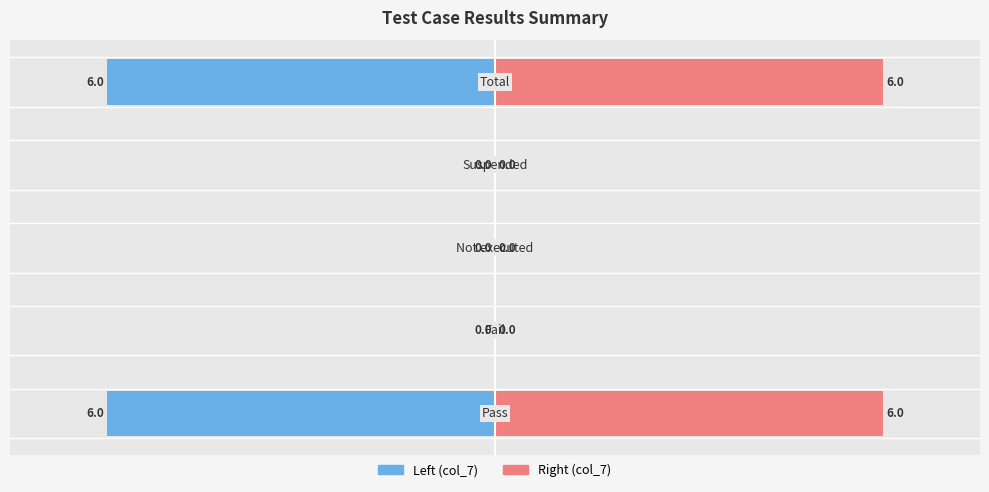

Reading left to right, list all the values displayed in this chart.

col_7 (left): −8=-6	−6=0	−4=0	−2=0	0=-6
col_7 (right): −8=6	−6=0	−4=0	−2=0	0=6